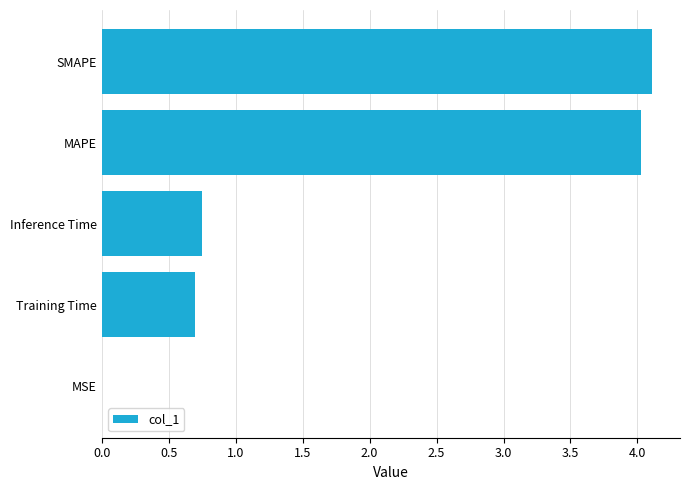

Is it true that the value at Inference Time is 1.2?

False